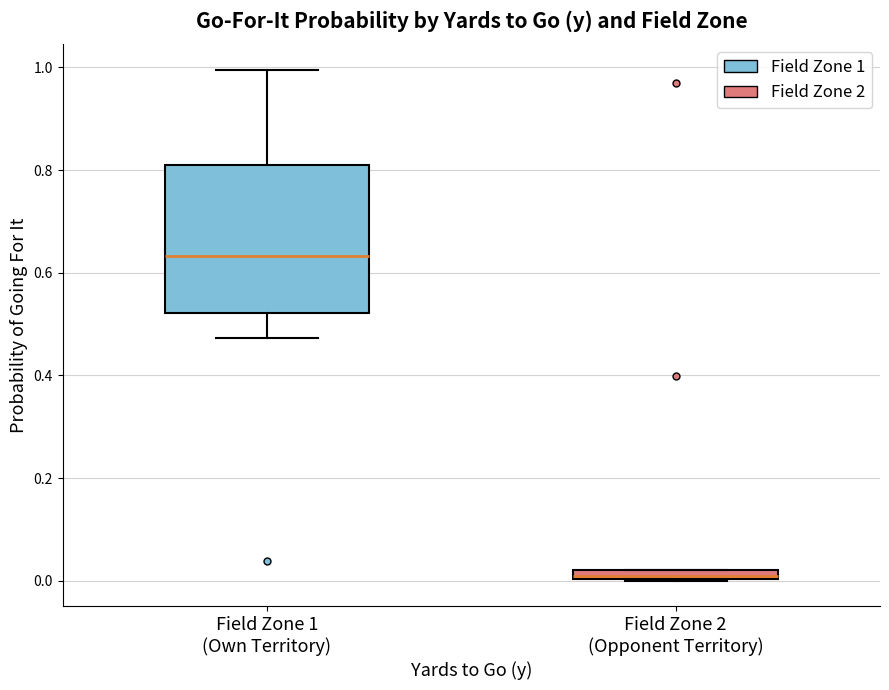

Which box's median line is the lowest?

Field Zone 2 (Opponent Territory)